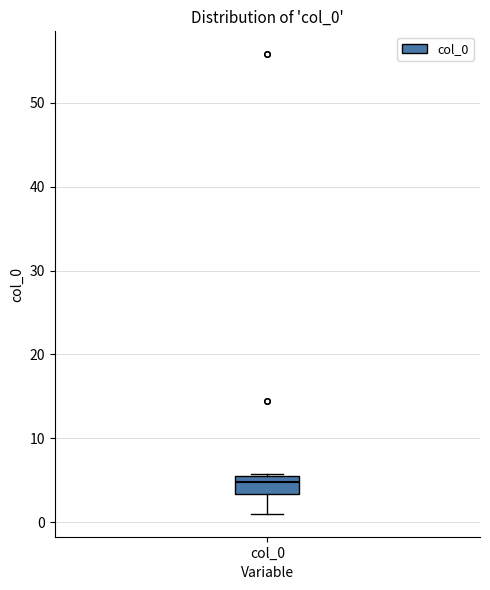

Where is the upper edge of the box for col_0 on the y-axis? The values are not printed on the chart, so give them approximately, as read against the axis.

6